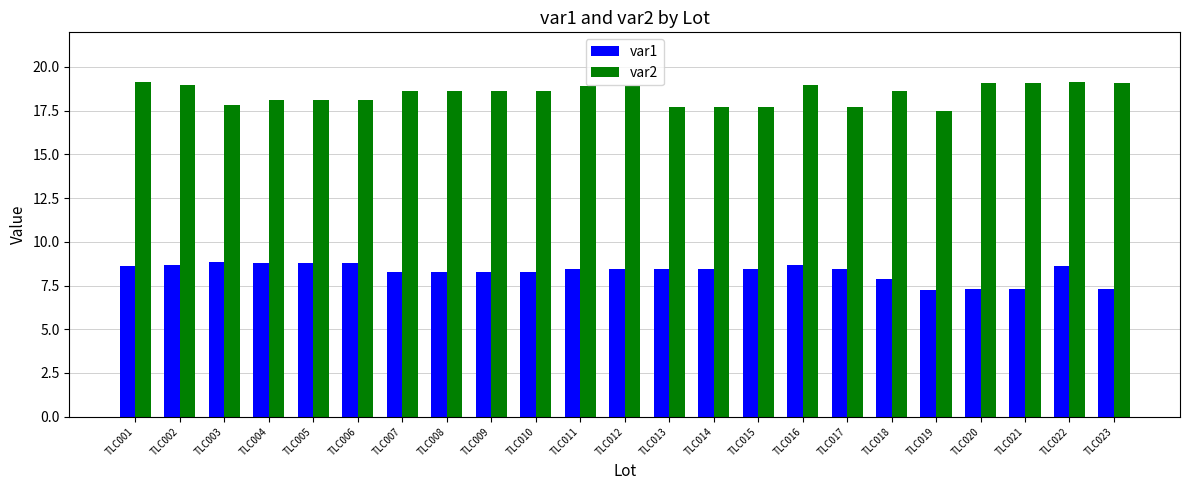

What are all the series names shown in the legend?

var1, var2